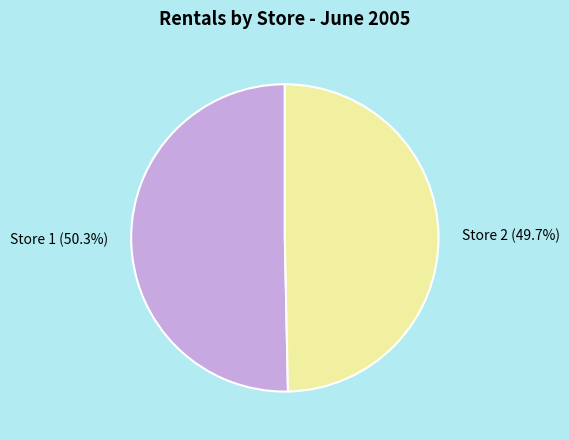

Which has a higher value, Store 2 or Store 1?

Store 1